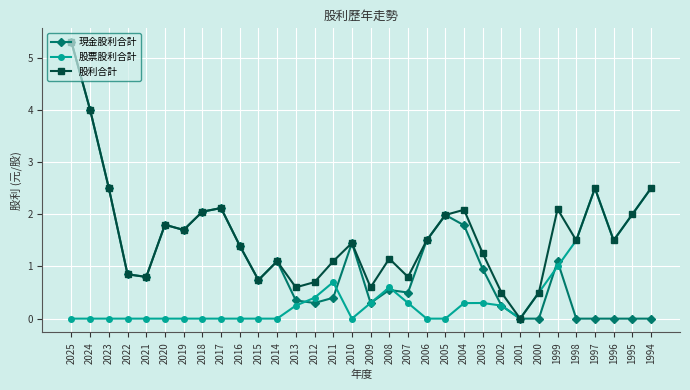

True or false: 股票股利合計 has a value of 1.0 at 2011.

False